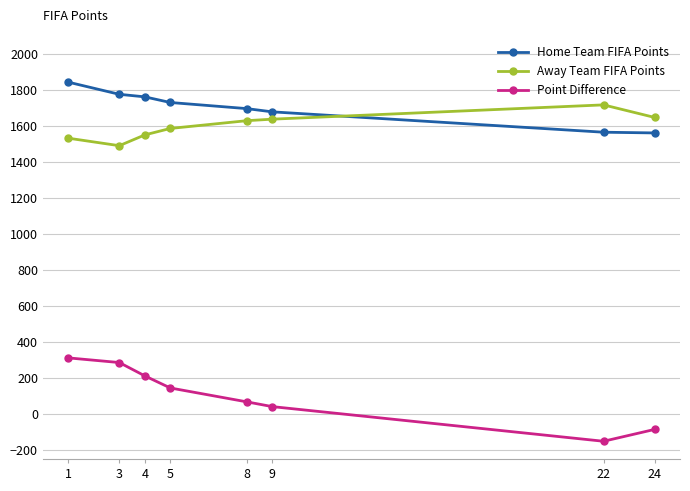

Rank the categories by Point Difference value from highest to lowest.

1, 3, 4, 5, 8, 9, 24, 22